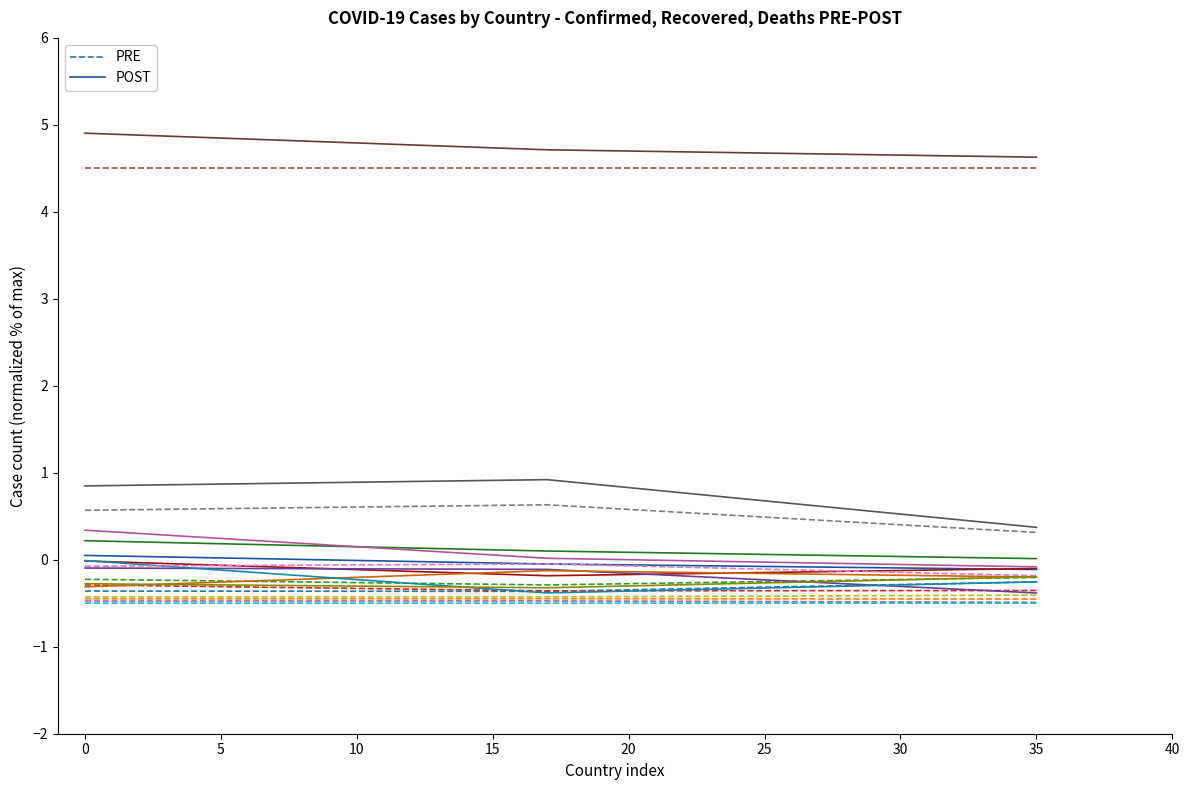

What is the average value of the PRE series?

-0.3